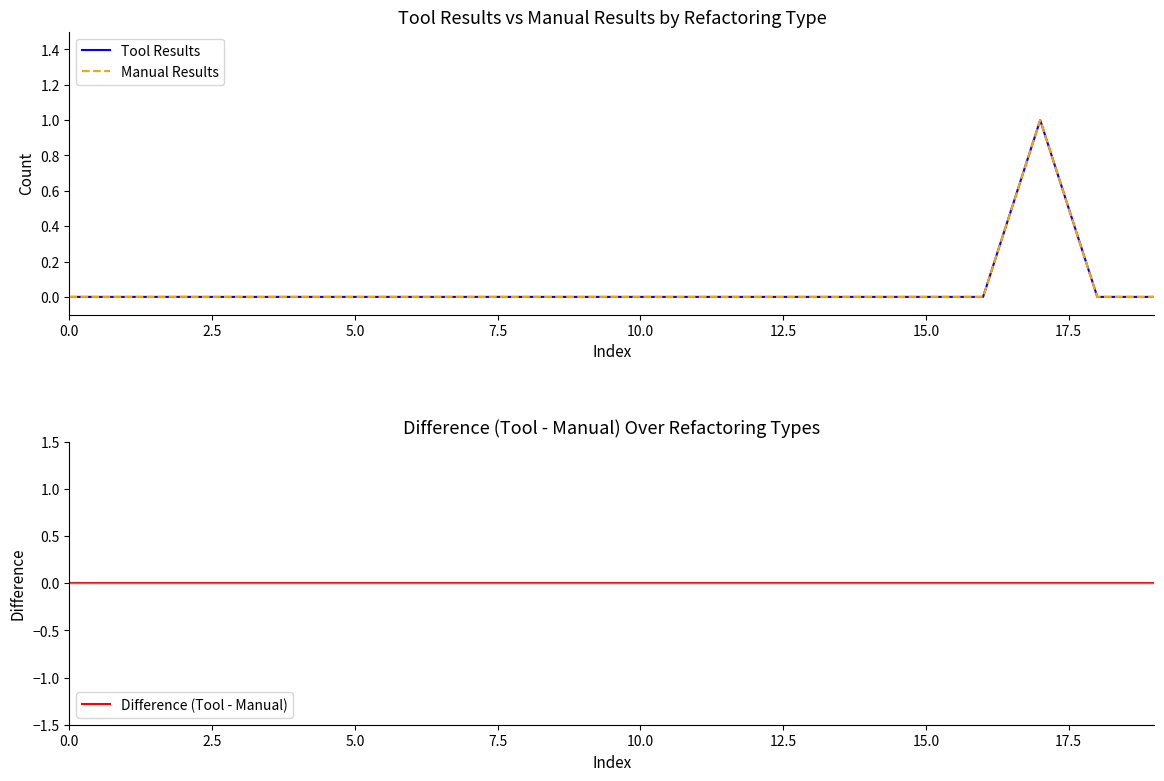

Between 15.0 and 17.5, which series saw the biggest shift?

Tool Results